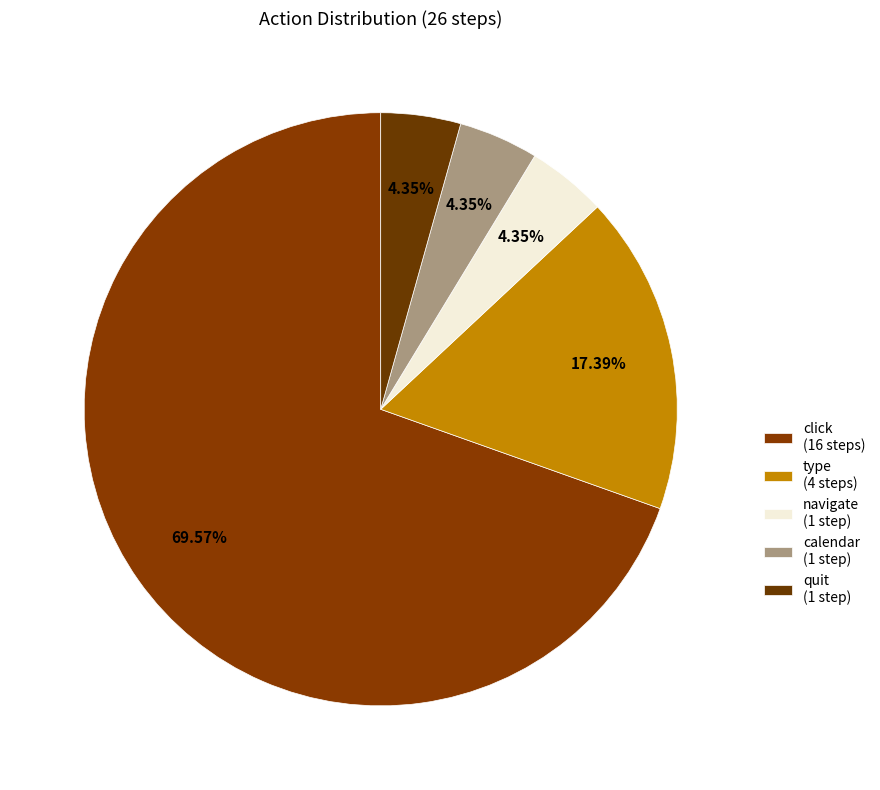

How many slices are in this pie chart?

5